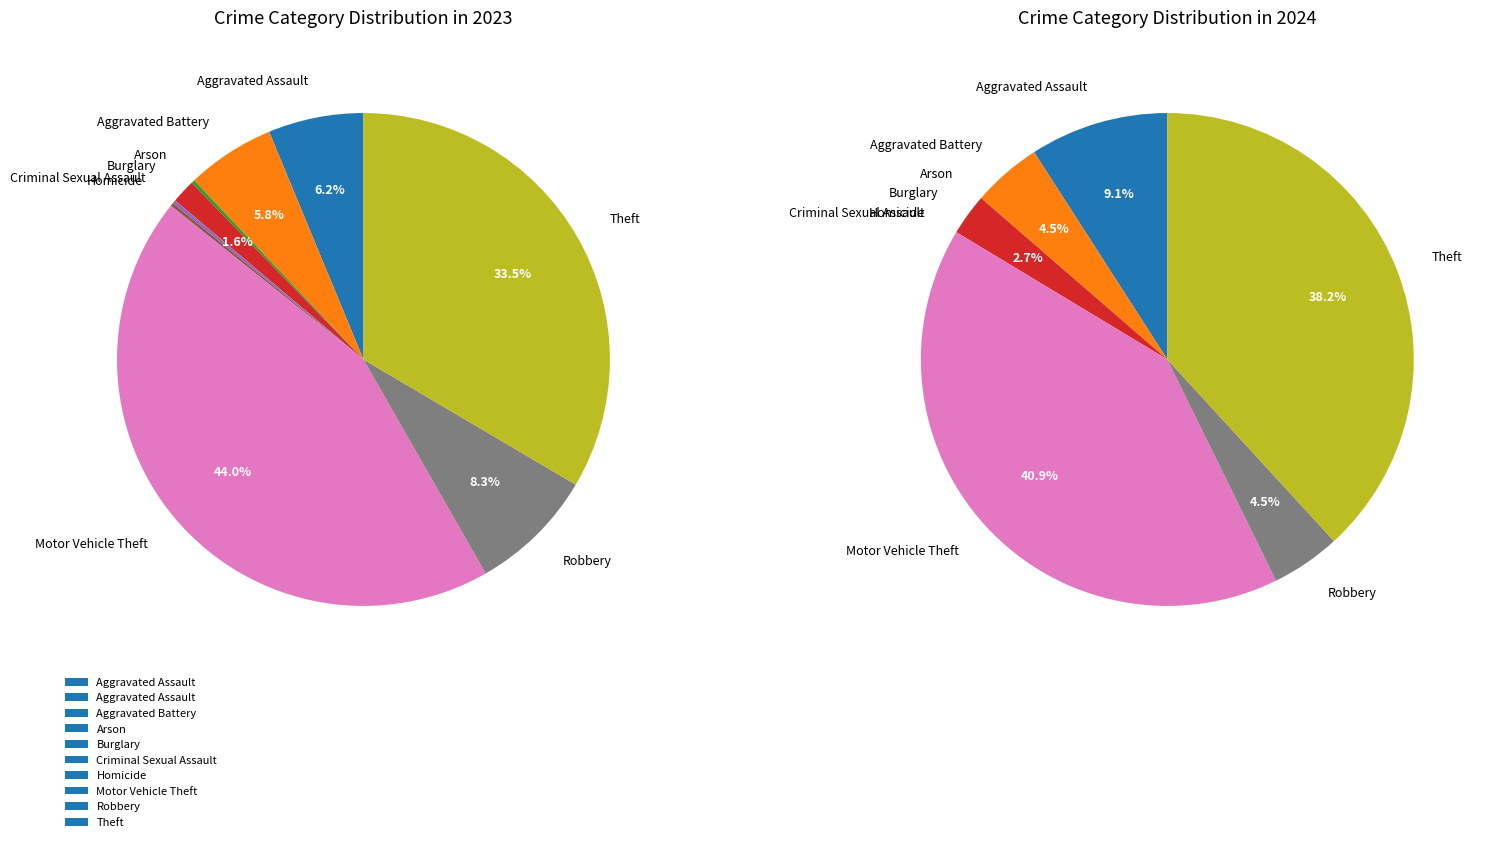

Does any single category account for the majority?

No